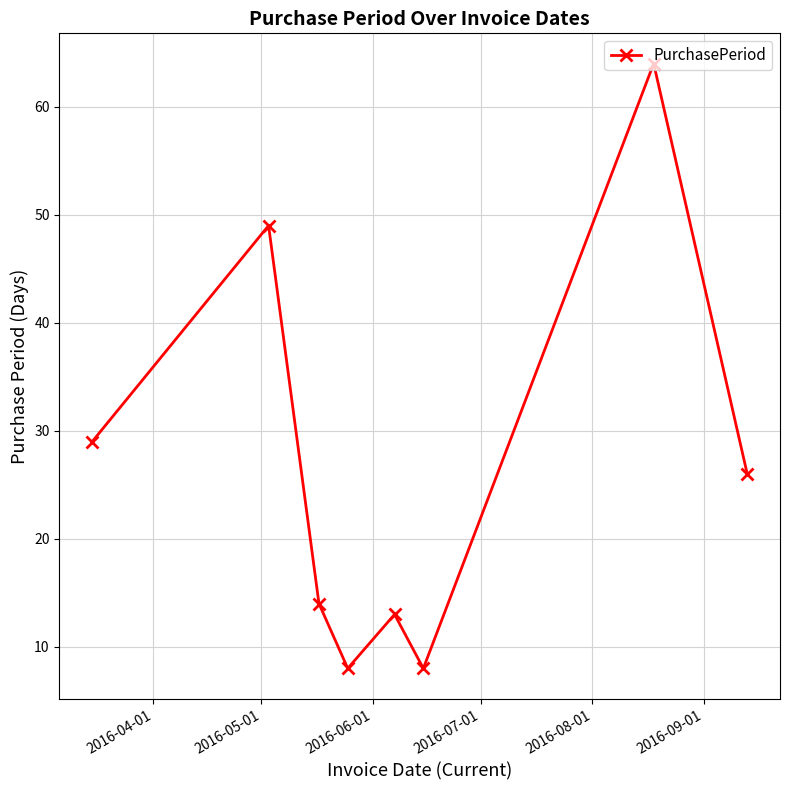

How many points are lower than both their immediate neighbors (excluding endpoints)?

2